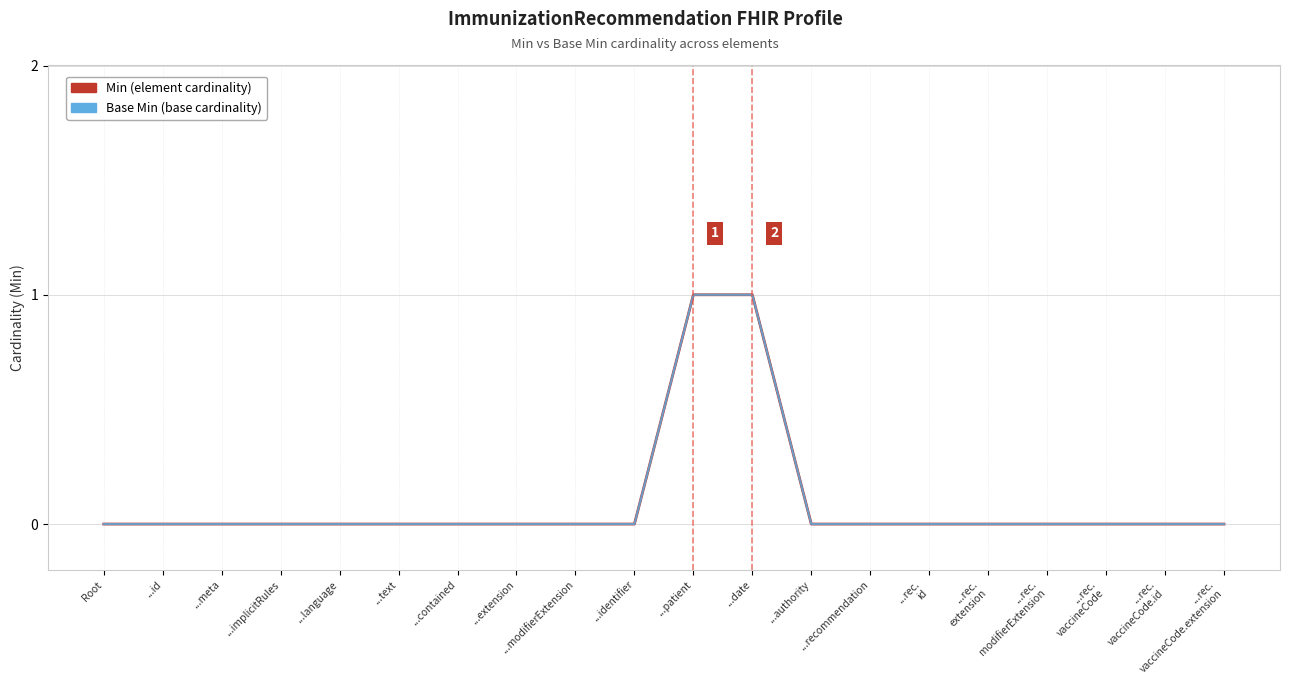

Which series has the largest total across all categories?

Min (element cardinality)